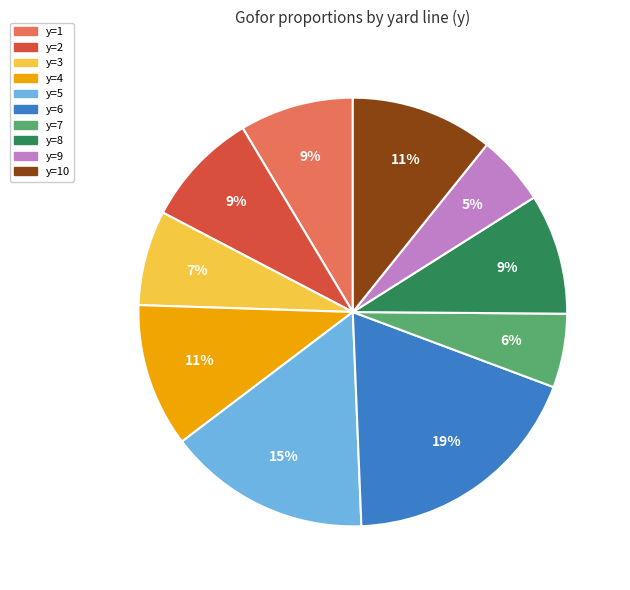

To the nearest percent, what is the average slice percentage?

10%